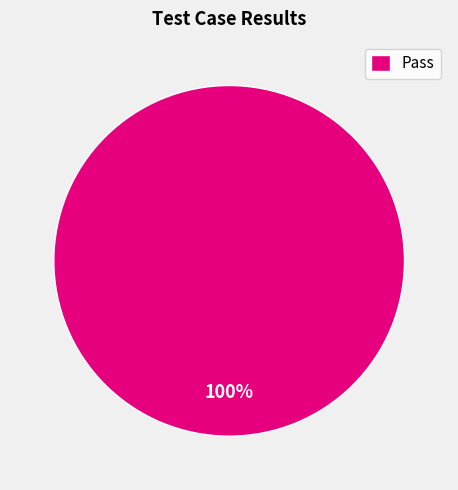

To the nearest percent, what portion does Pass represent?

100%